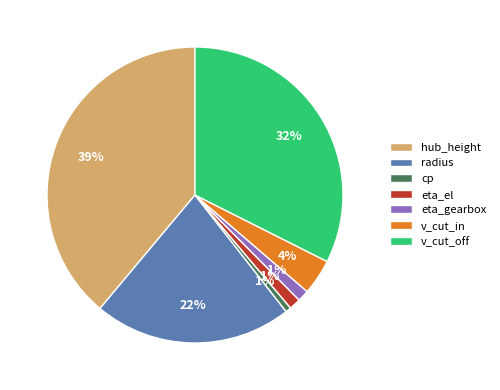

What is the largest slice in the pie chart?

hub_height